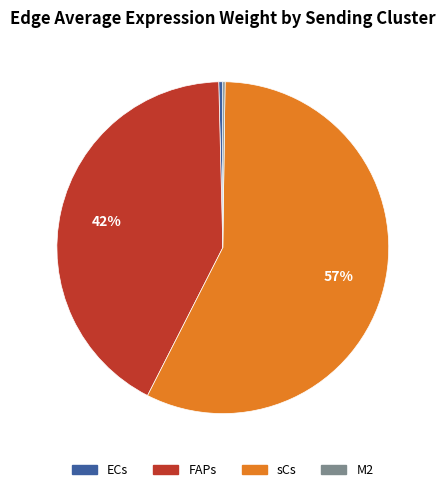

The FAPs slice represents 37% of the pie. True or false?

False